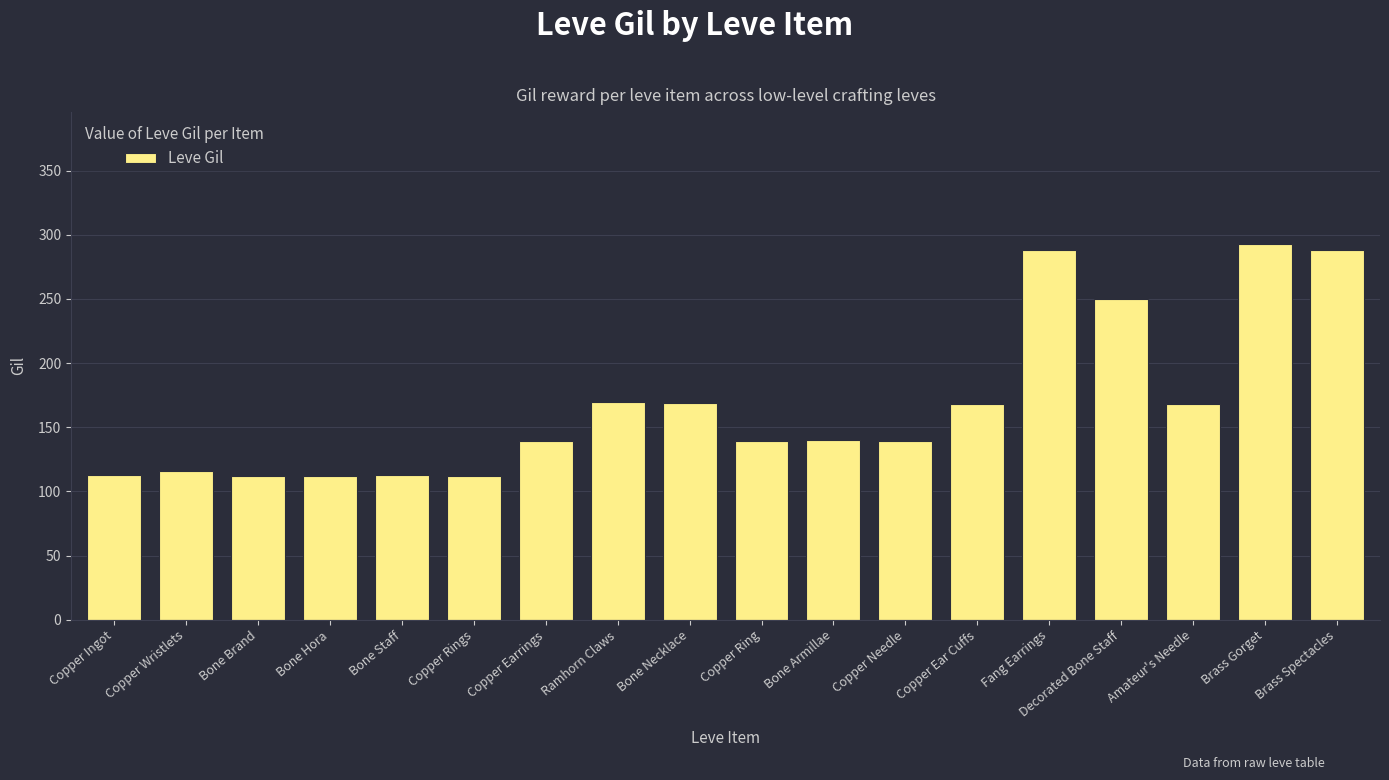

True or false: the data shows 369 at Decorated Bone Staff.

False